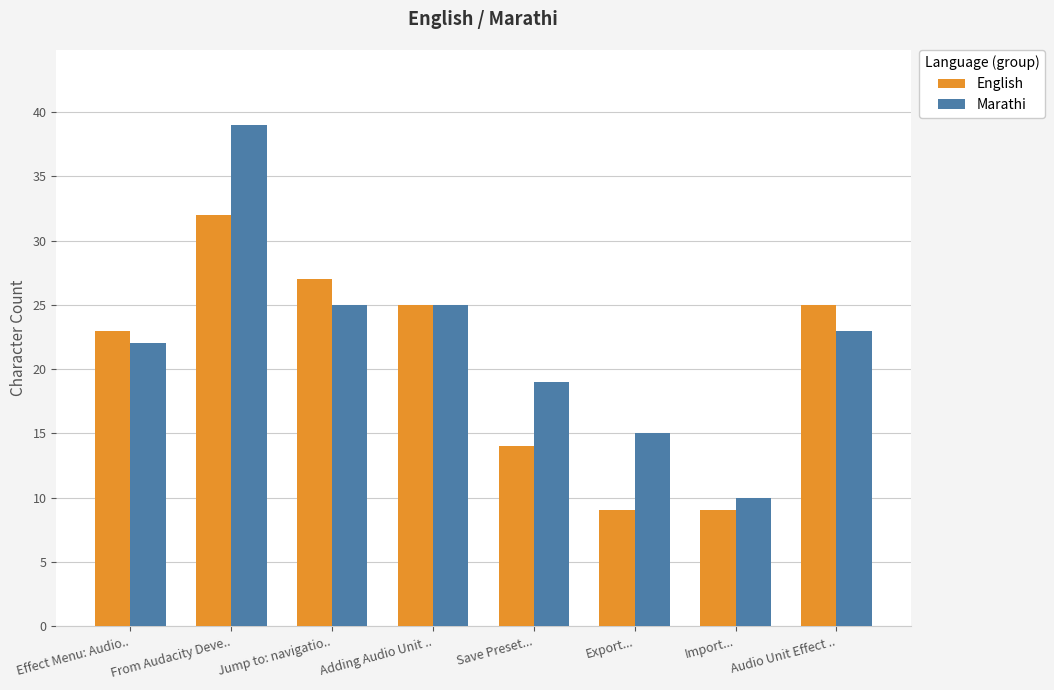

Reading right to left, what are all the values shown in this chart?

English: 25	9	9	14	25	27	32	23
Marathi: 23	10	15	19	25	25	39	22